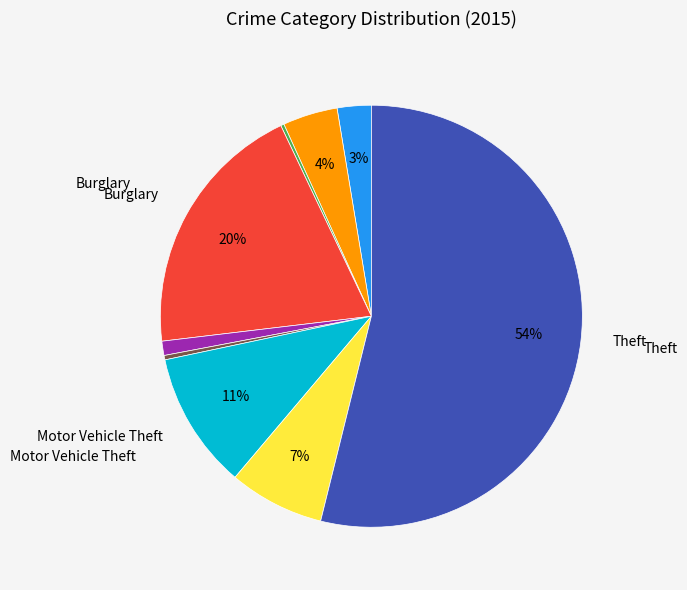

Is there a majority slice in this chart?

Yes